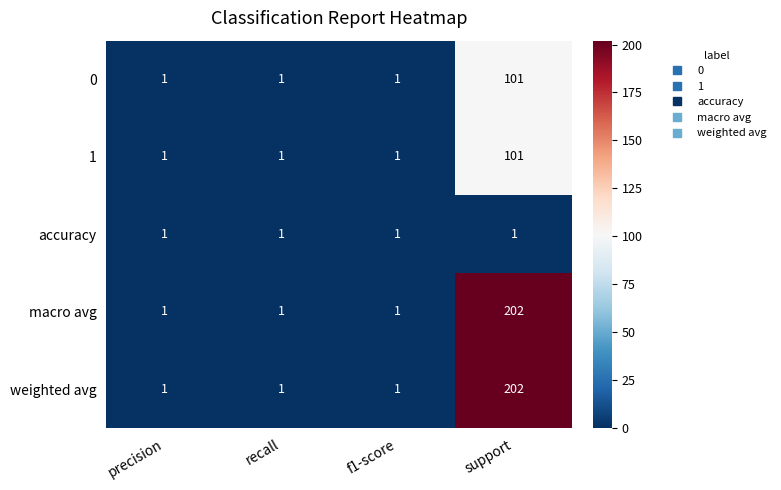

What is the spread (max minus min) of values at support?

201